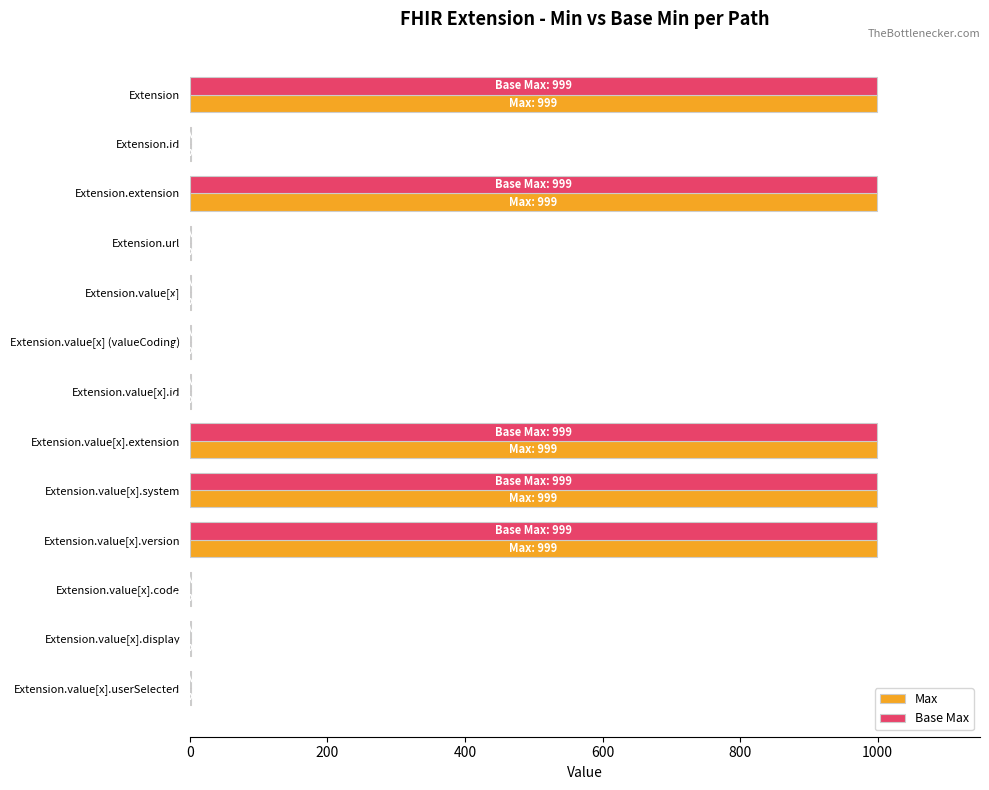

True or false: Base Max has a value of 999 at Extension.extension.

True